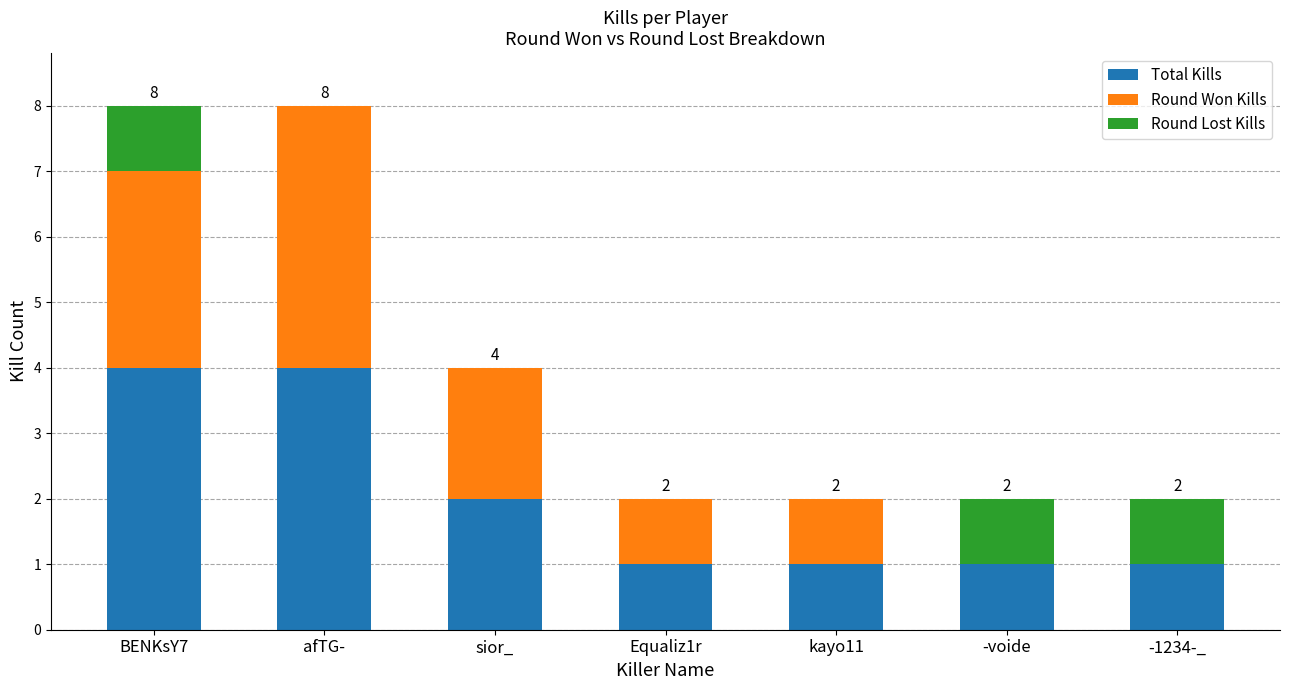

What is the highest value of the Total Kills series?

4